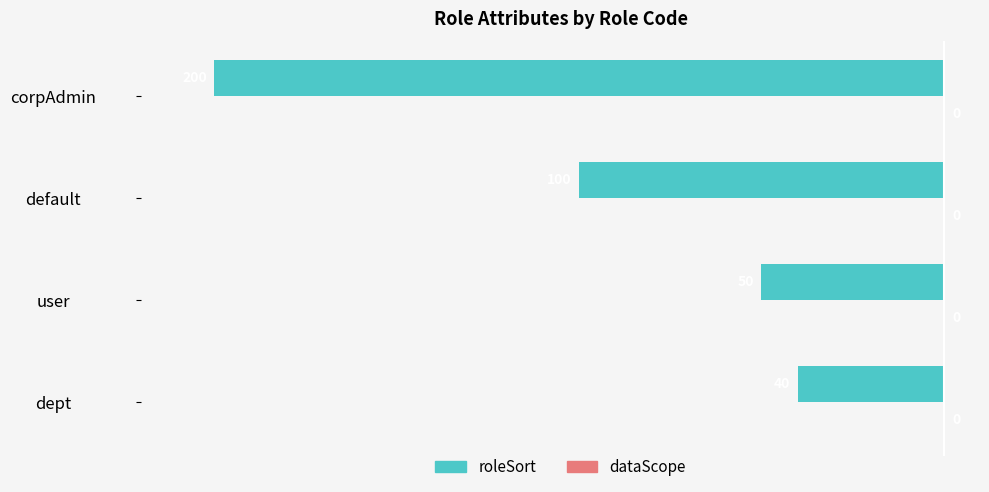

How many distinct data groups are displayed?

2